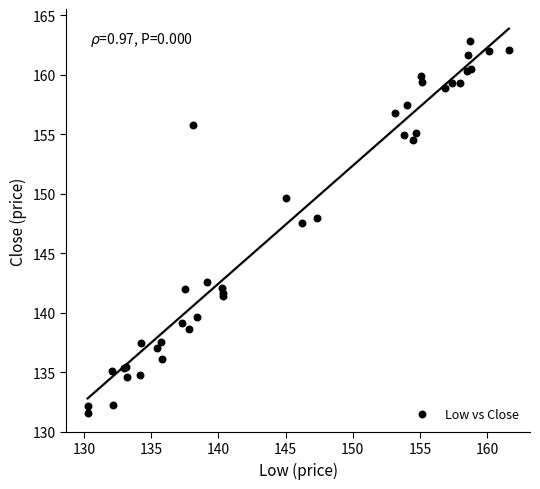

What Y value in the scatter plot is closest to 147?

147.5